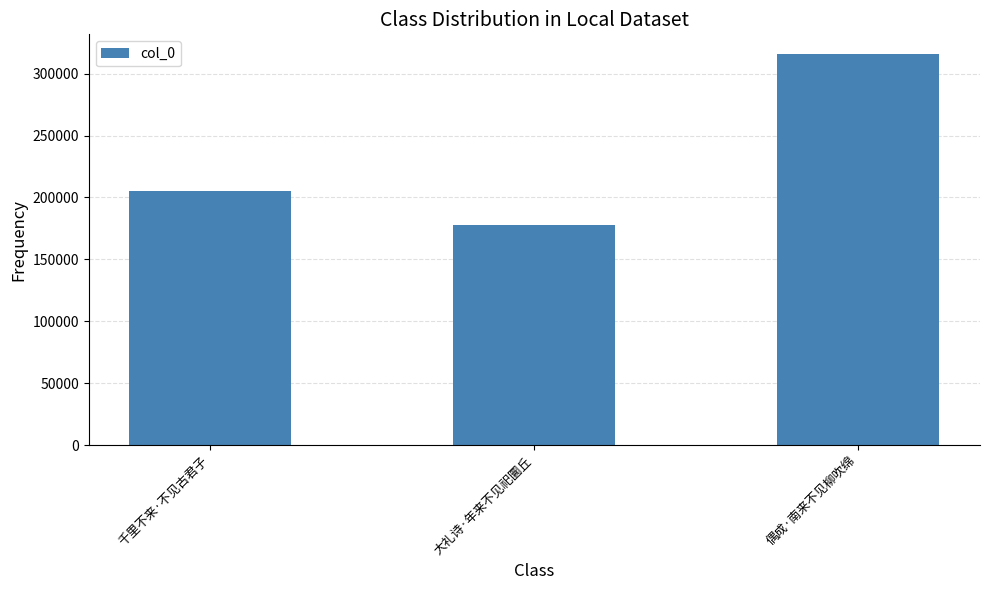

What is the approximate value at 偶成·南来不见柳吹绵, to the nearest 100?

315900